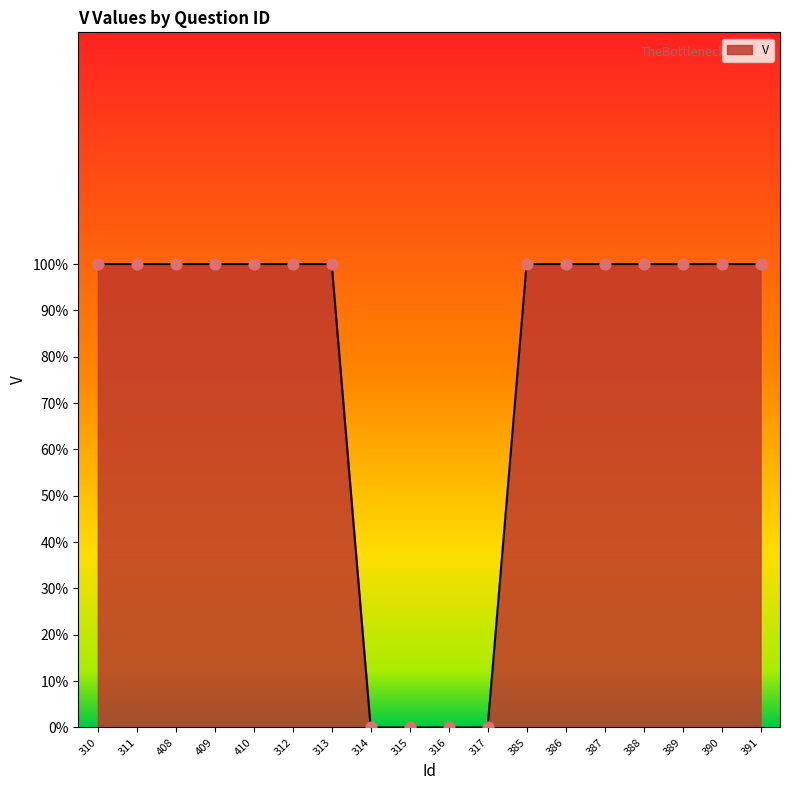

Between 389 and 313, which is larger?

389